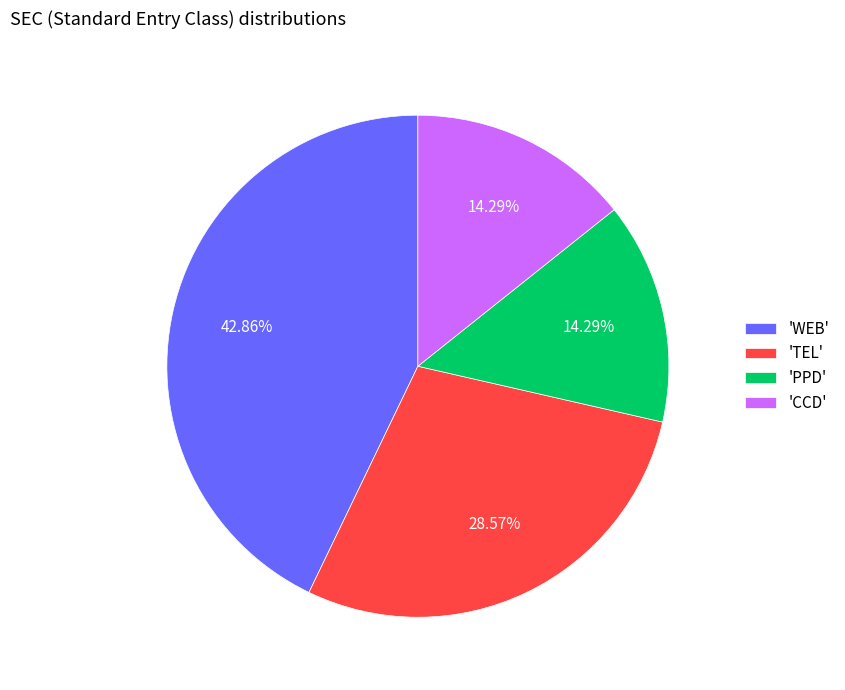

How many segments does this pie chart have?

4